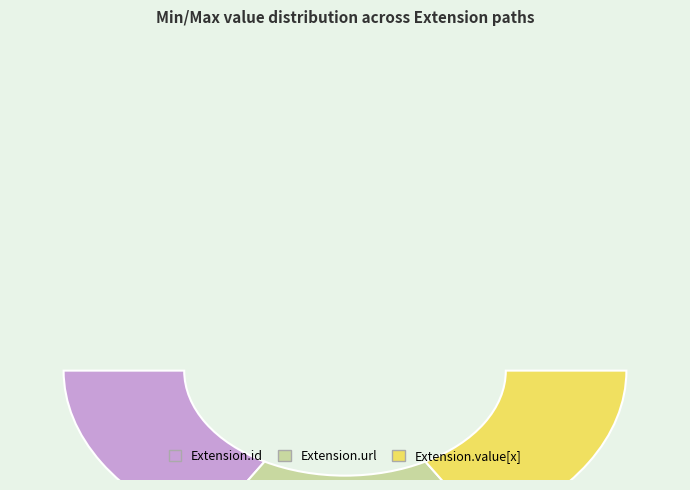

Which category has the biggest portion of the pie?

Extension.url